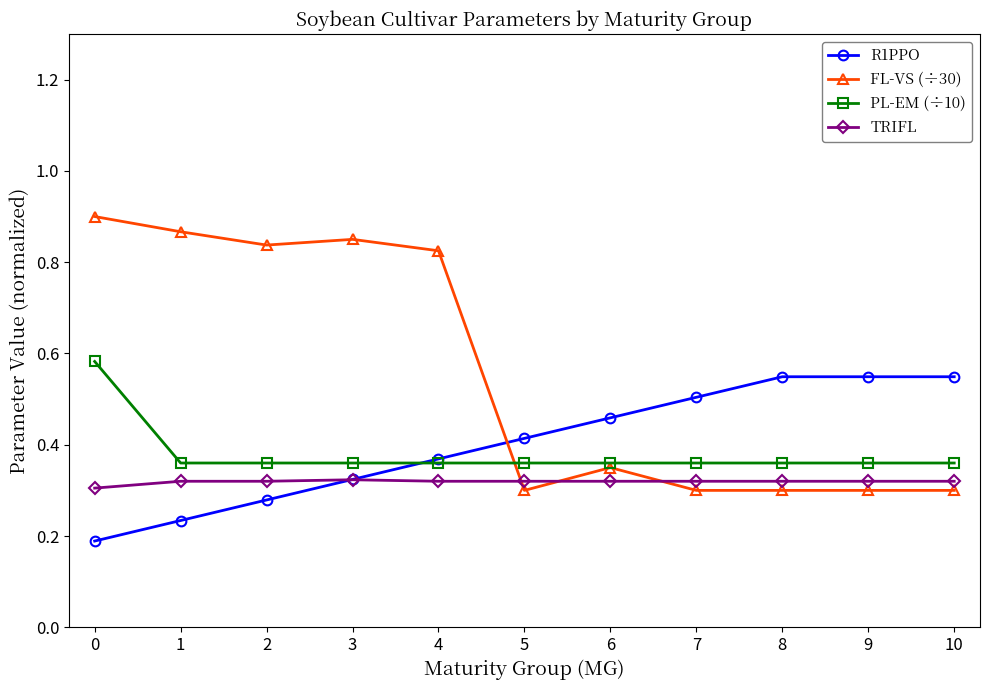

The TRIFL series shows 0.3 at 5. True or false?

True